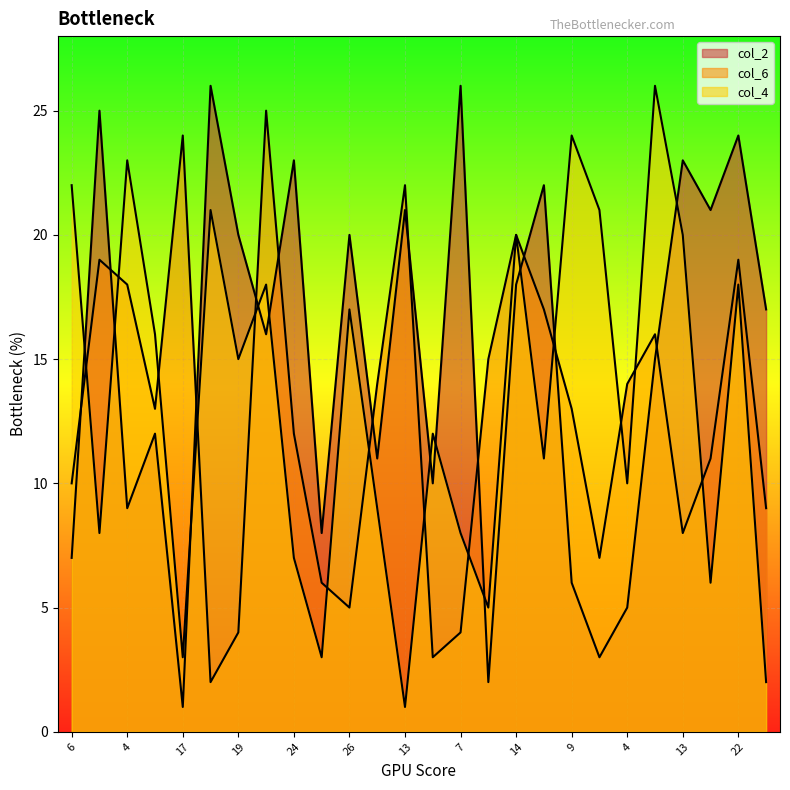

How many interior local valleys does the col_2 series have?

9